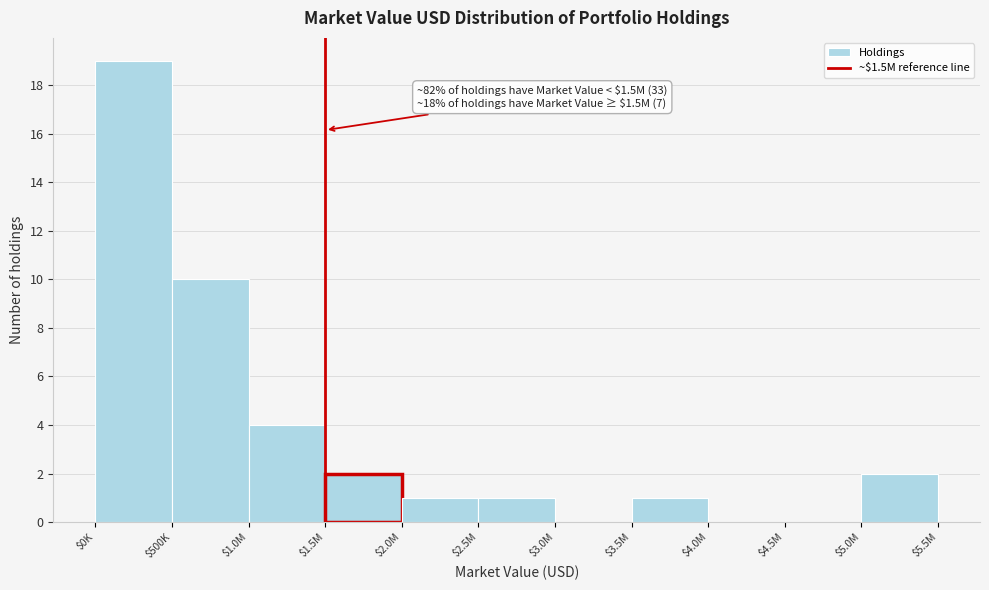

True or false: the data shows 19 at $0K.

True